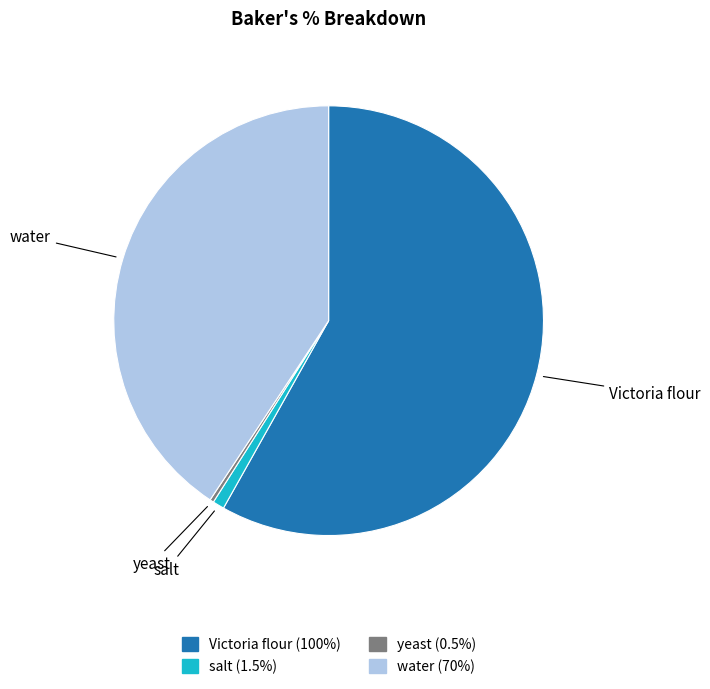

Is there any slice that represents more than half of the pie?

Yes